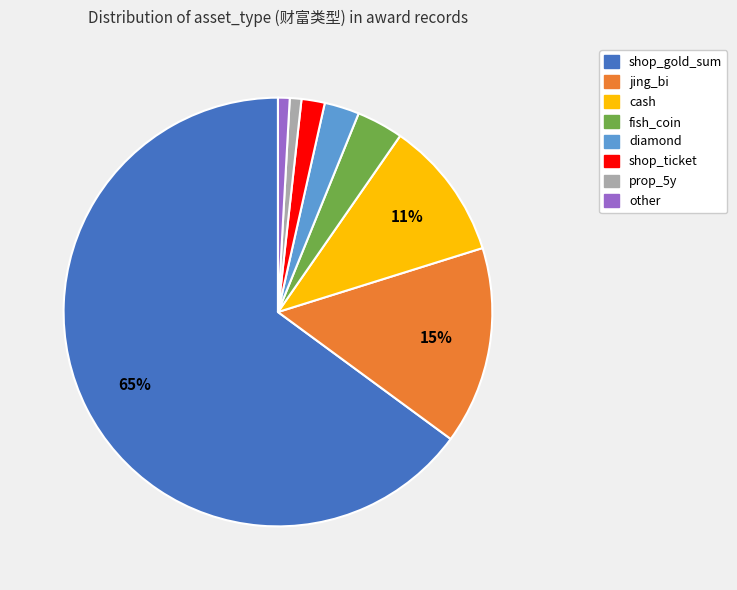

To the nearest percent, what portion does shop_ticket represent?

2%